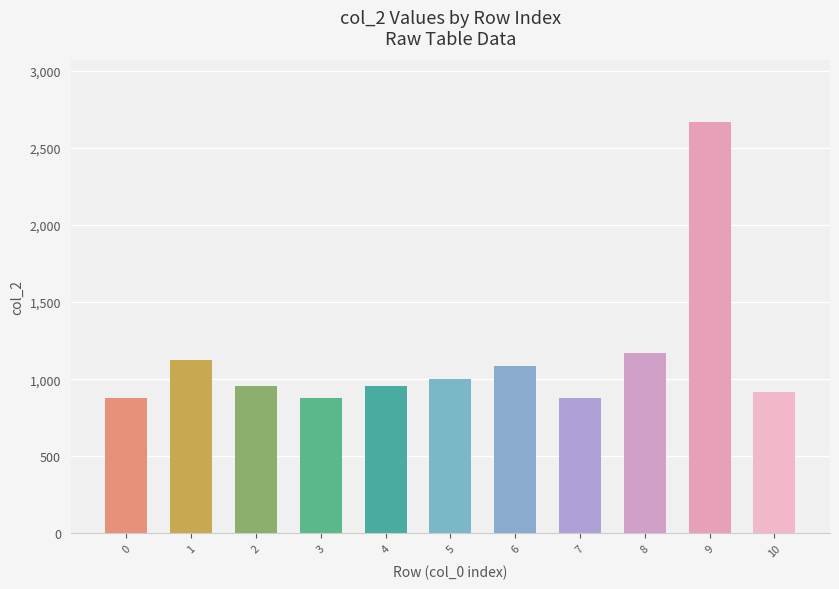

What is the average value?

1136